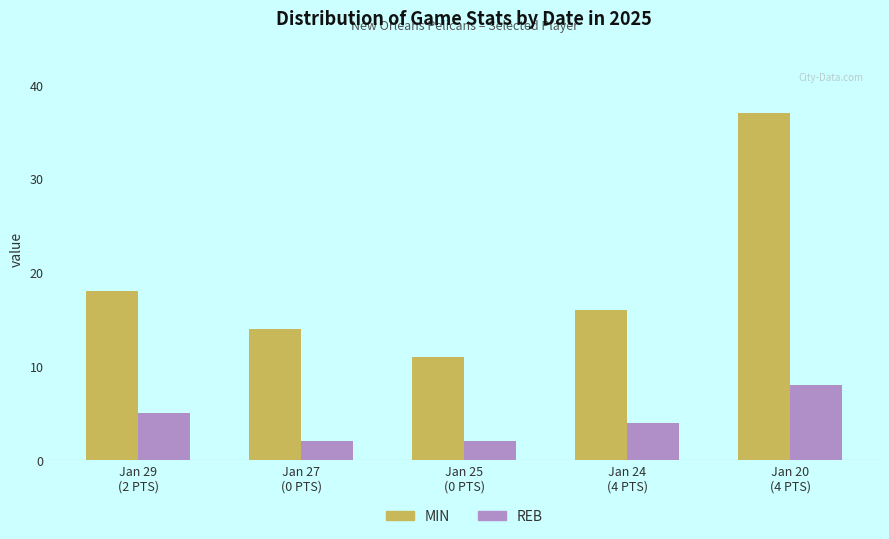

At which category is the sum across all series the highest?

Jan 20
(4 PTS)